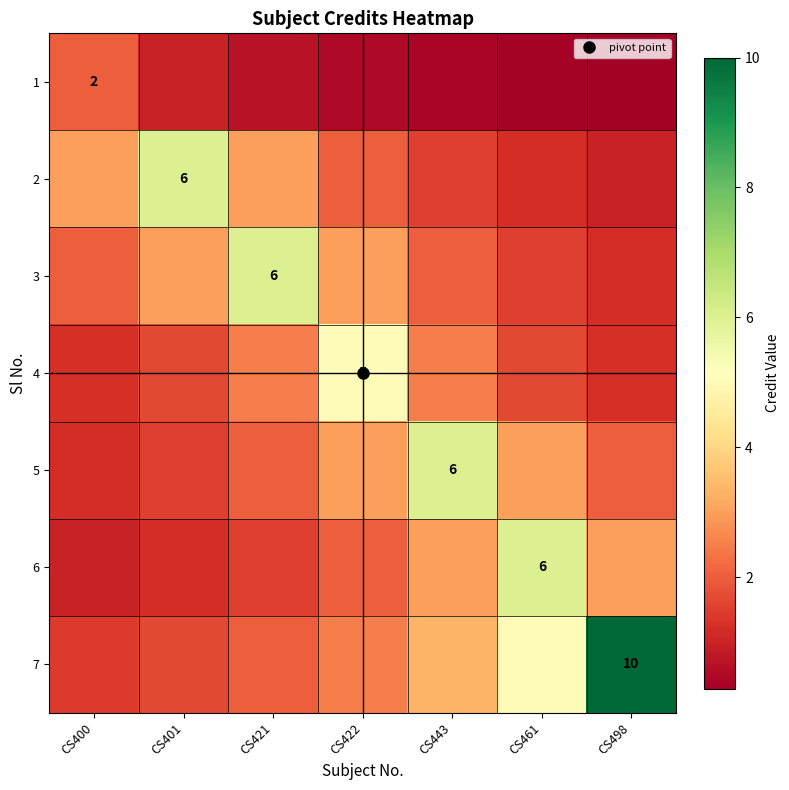

How many data points in 5 are less than 2?

2